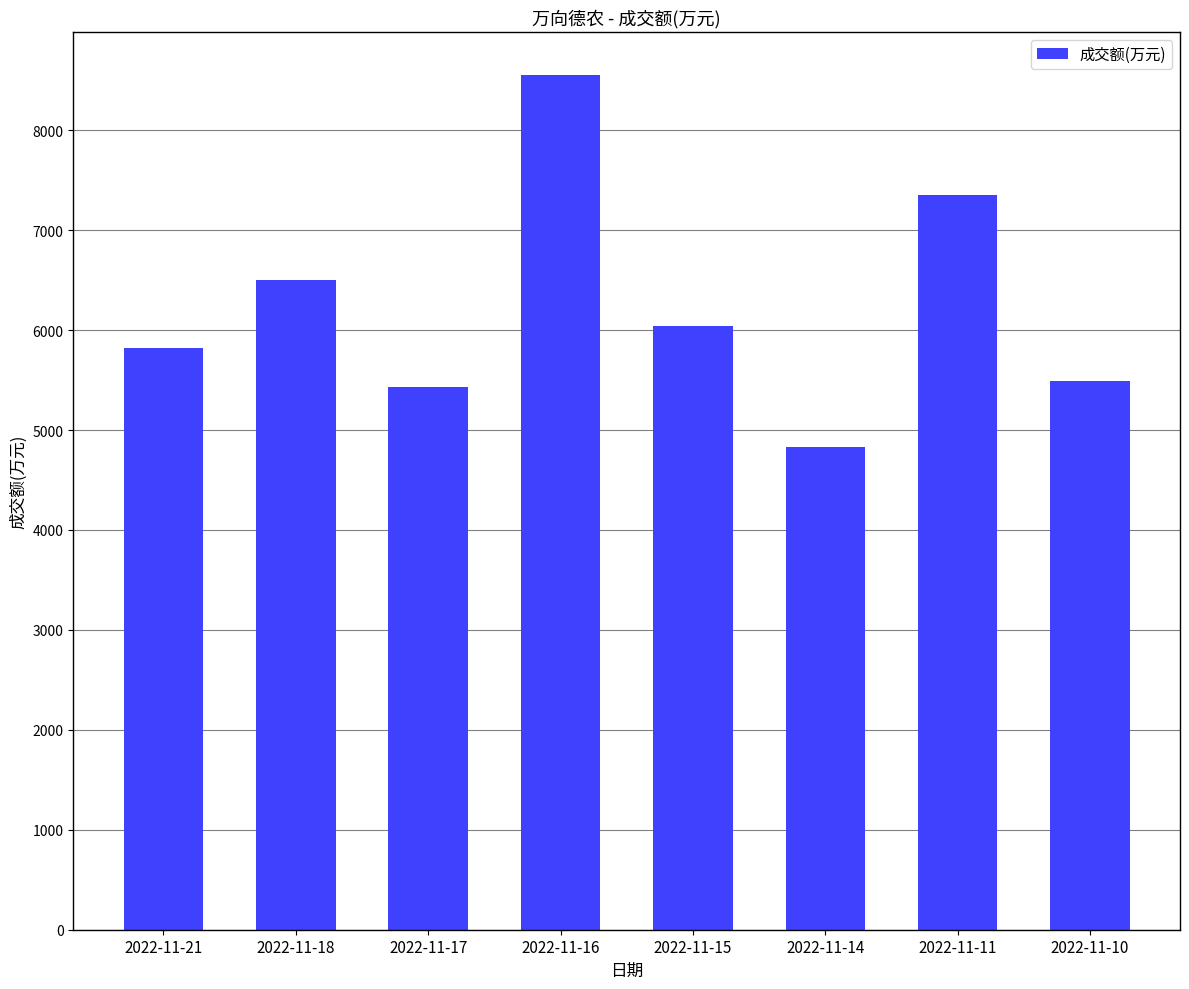

How many bars are there in total?

8